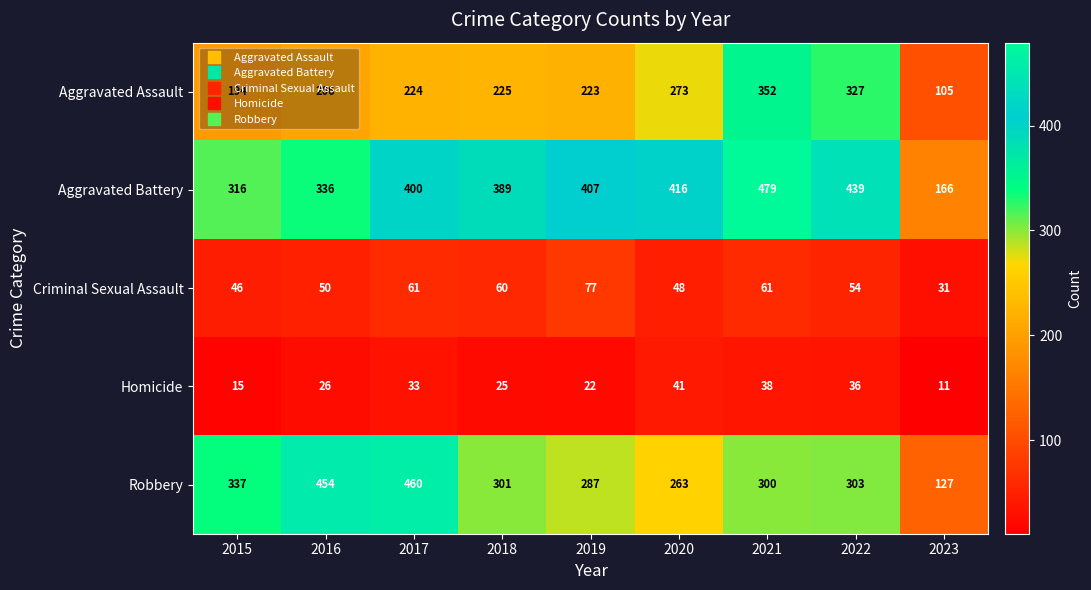

Rank the series by their maximum value, from highest to lowest.

Aggravated Battery, Robbery, Aggravated Assault, Criminal Sexual Assault, Homicide